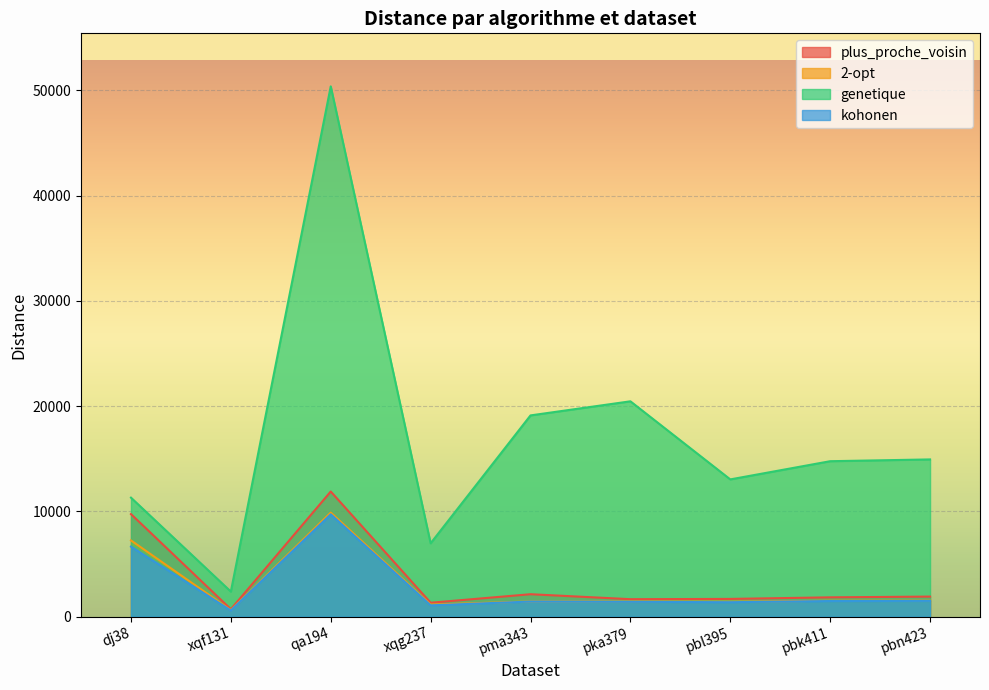

How many categories are shown in the chart?

9